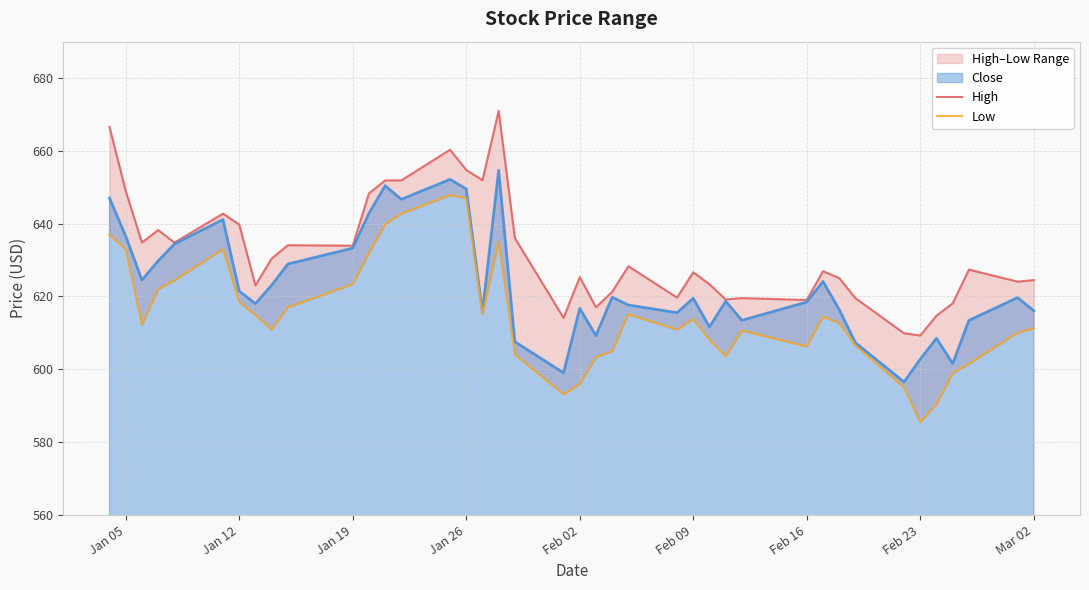

What is the average value of the Close series?

623.1